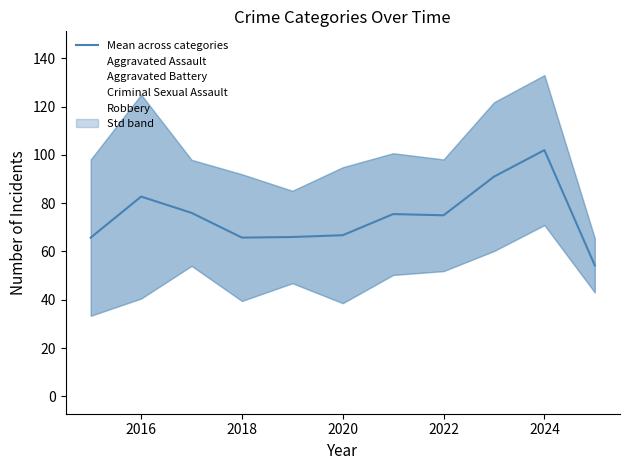

What is the value of the 5th point from the left?

66.0